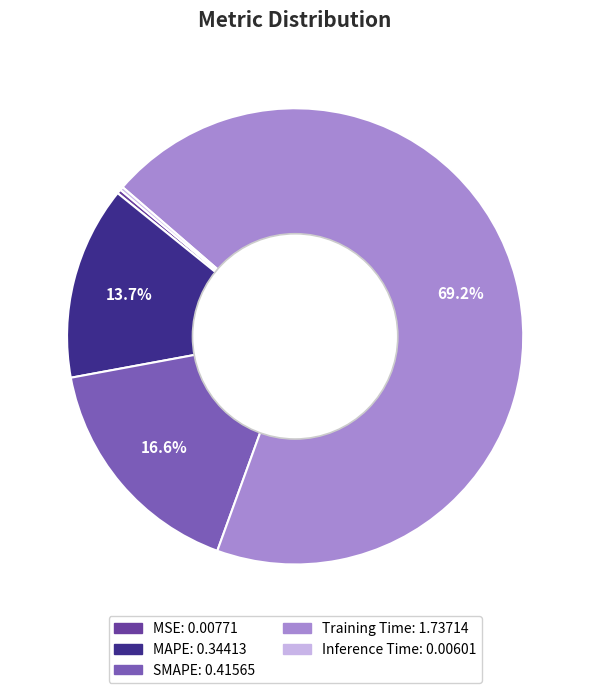

Which slice is the largest?

Training Time